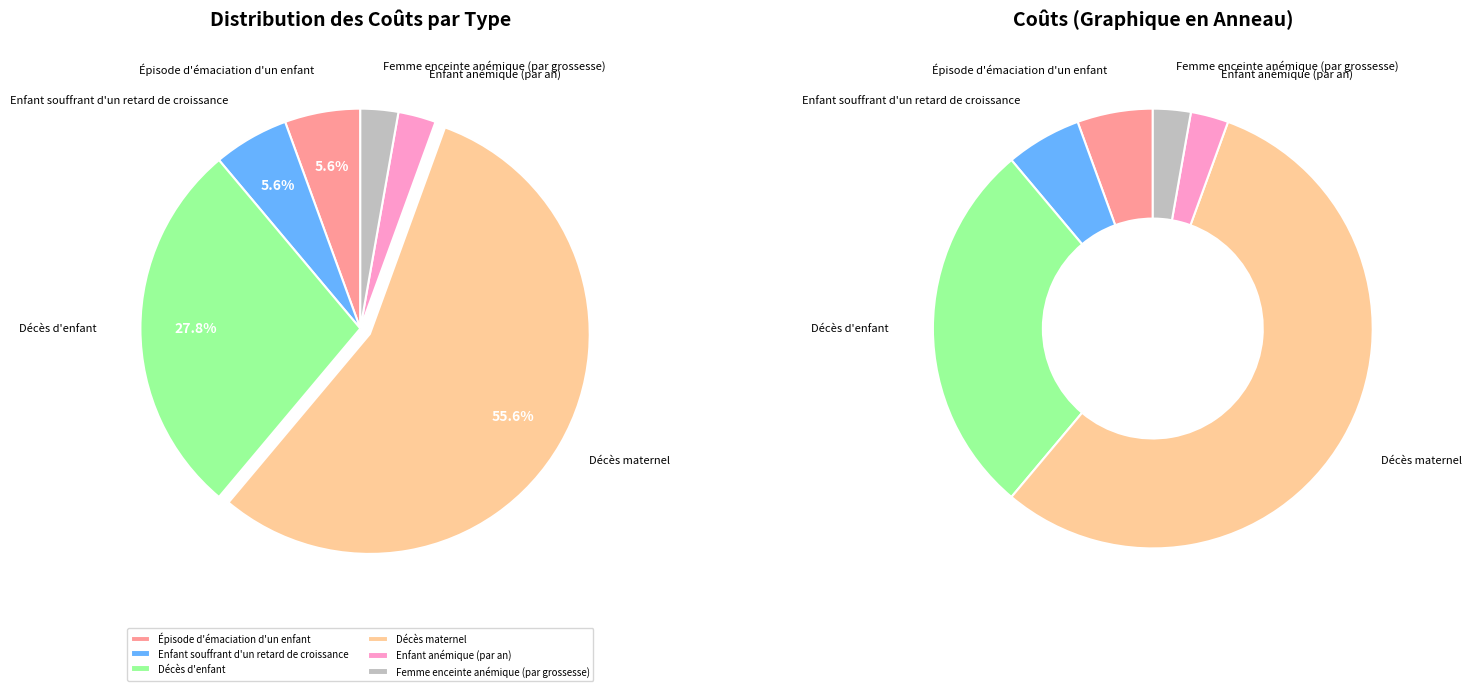

To the nearest percent, what is the average slice percentage?

17%